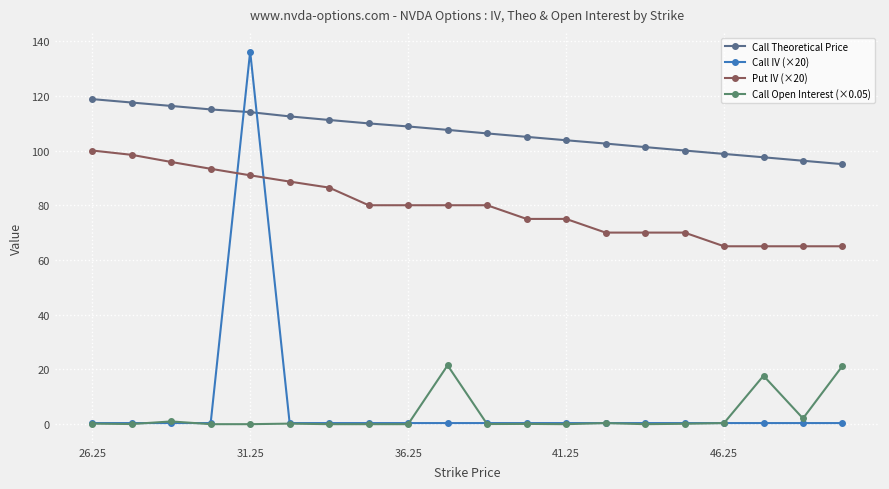

At how many categories does at least one series exceed 60?

20